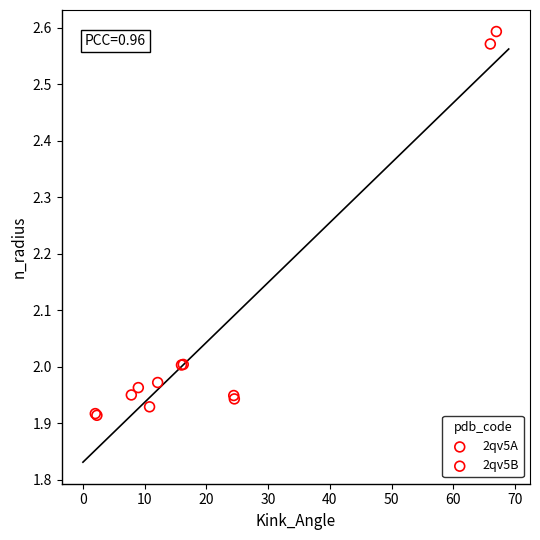

Which series has the widest spread of Y values?

2qv5B